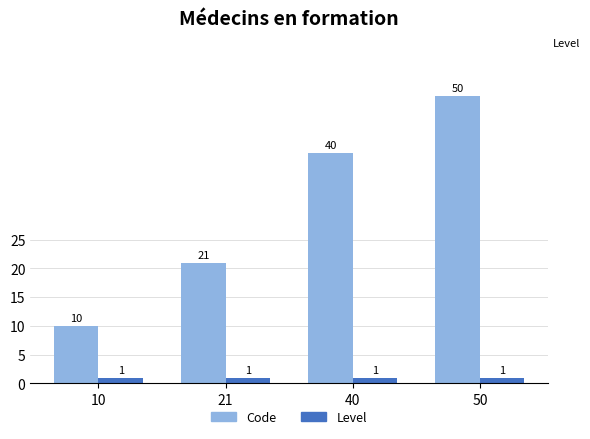

Which series has the largest total across all categories?

Code